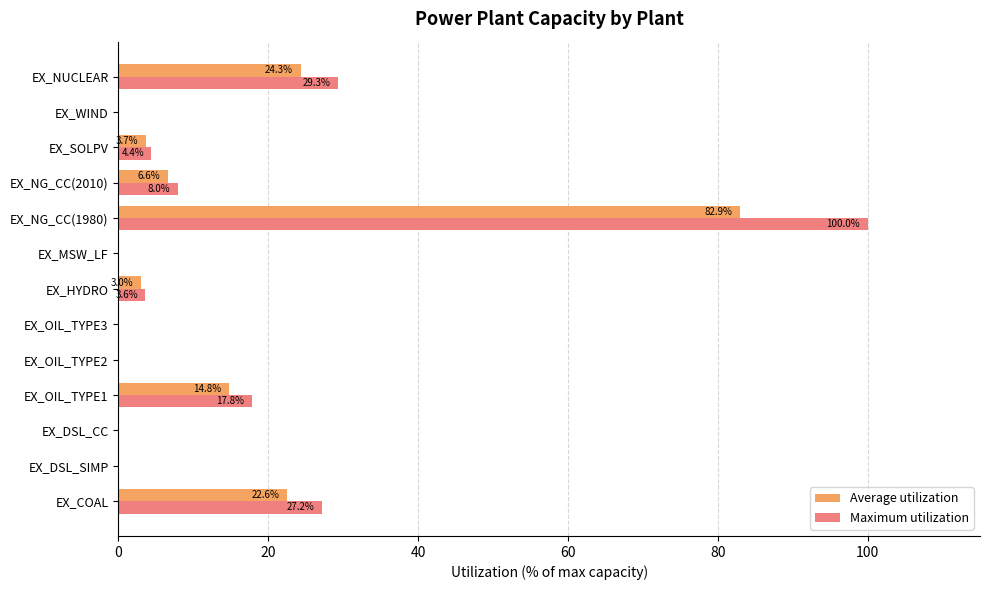

The value of Maximum utilization at EX_COAL is 27.2. True or false?

True